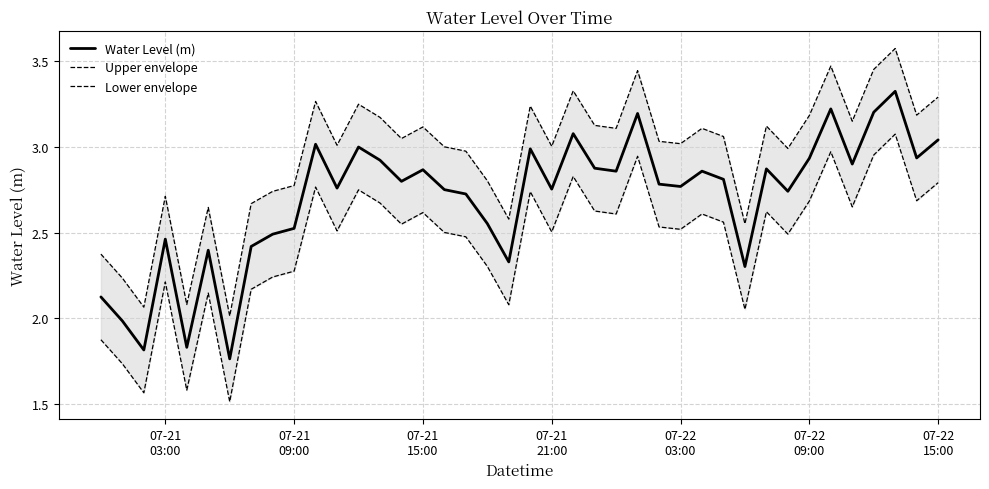

Is the value of Water Level (m) at 34 greater than the value of Lower envelope at 30?

Yes